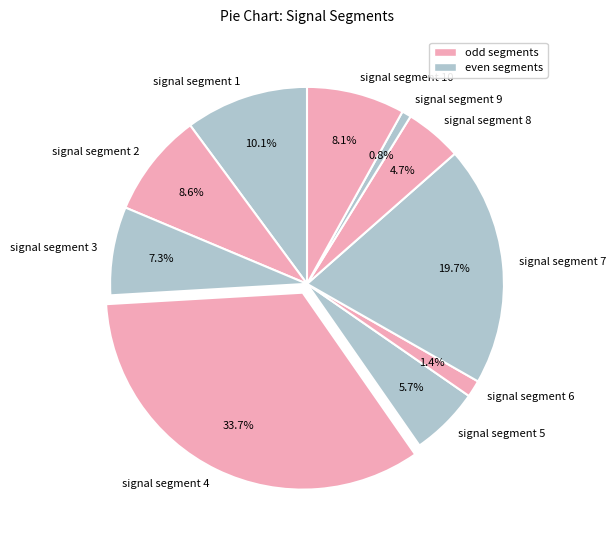

Rank the categories by value from lowest to highest.

signal segment 9, signal segment 6, signal segment 8, signal segment 5, signal segment 3, signal segment 10, signal segment 2, signal segment 1, signal segment 7, signal segment 4